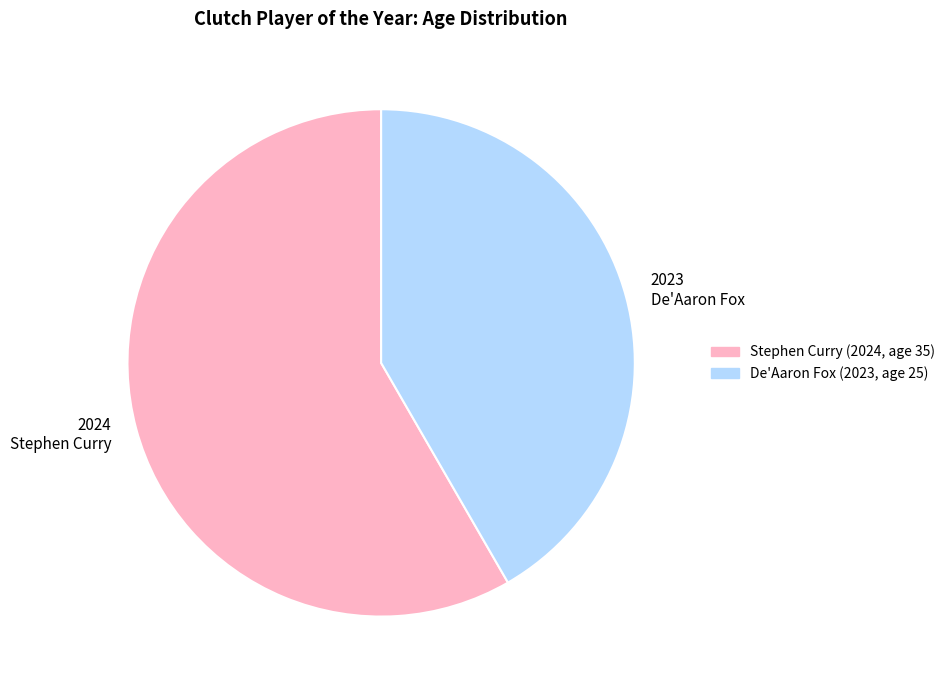

Rank the categories by value from highest to lowest.

2024 Stephen Curry, 2023 De'Aaron Fox